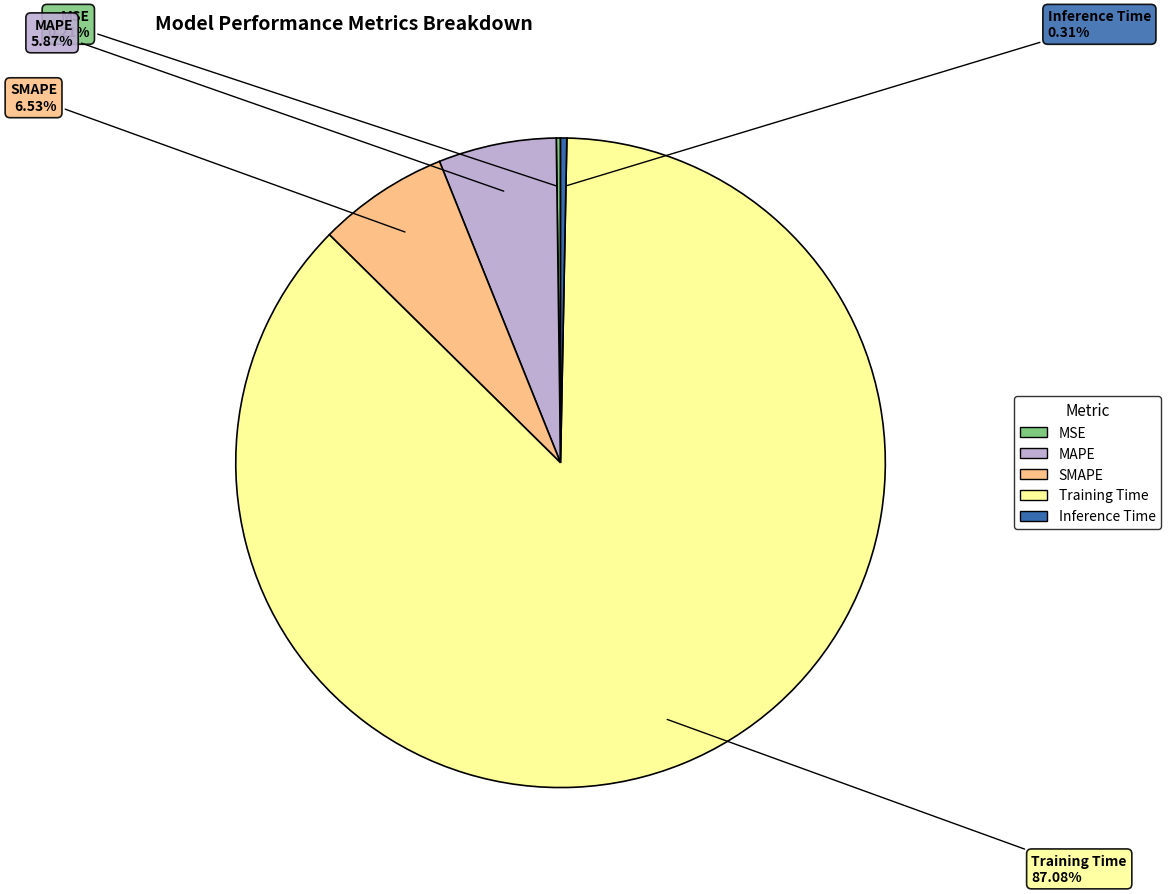

True or false: Inference Time accounts for 0% of the total.

True